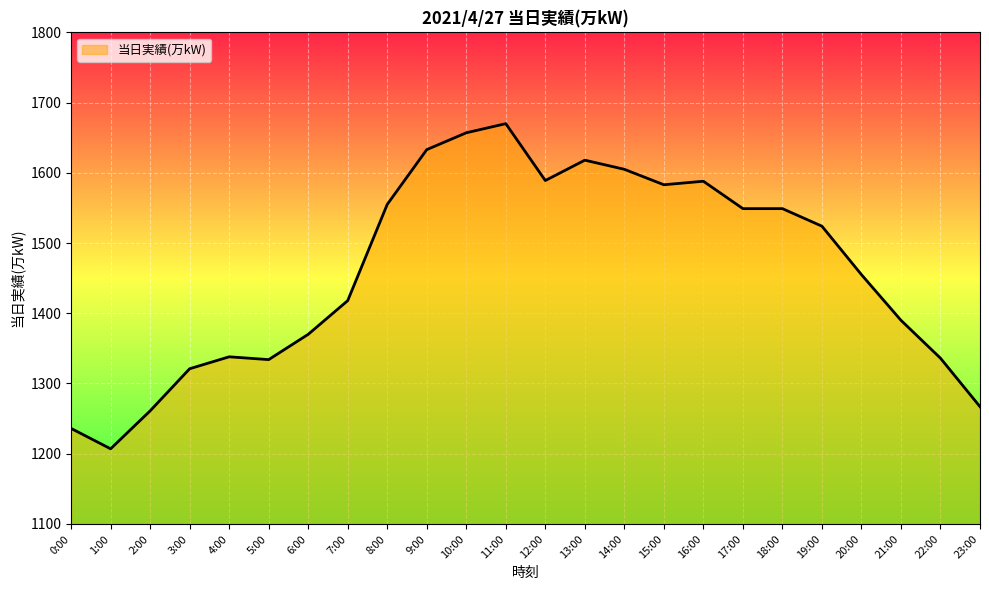

What is the difference between the maximum and minimum values?

463